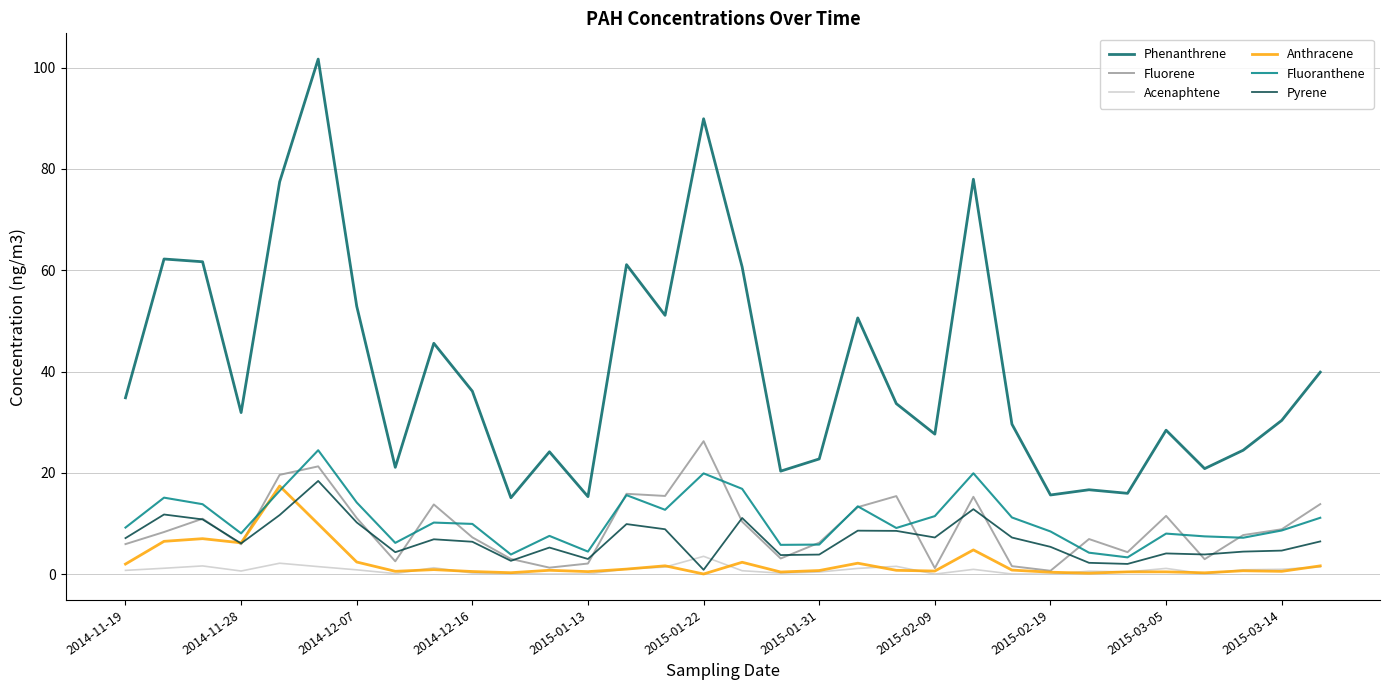

Which series has the widest spread of values?

Phenanthrene